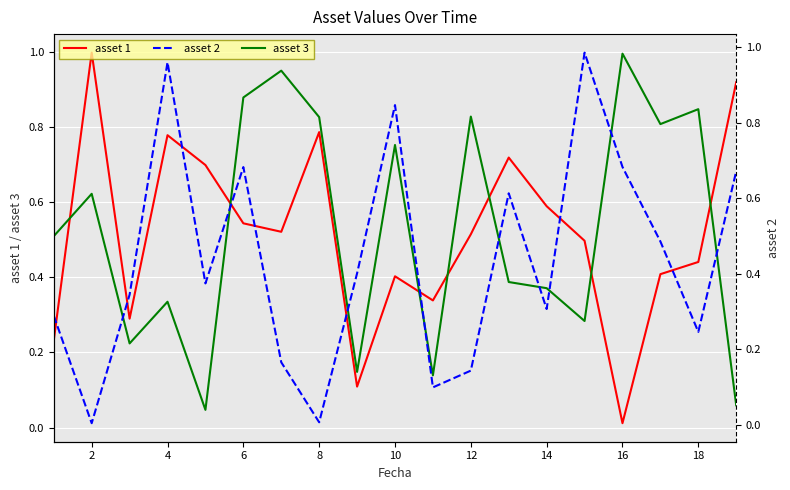

How many series are shown in this chart?

3